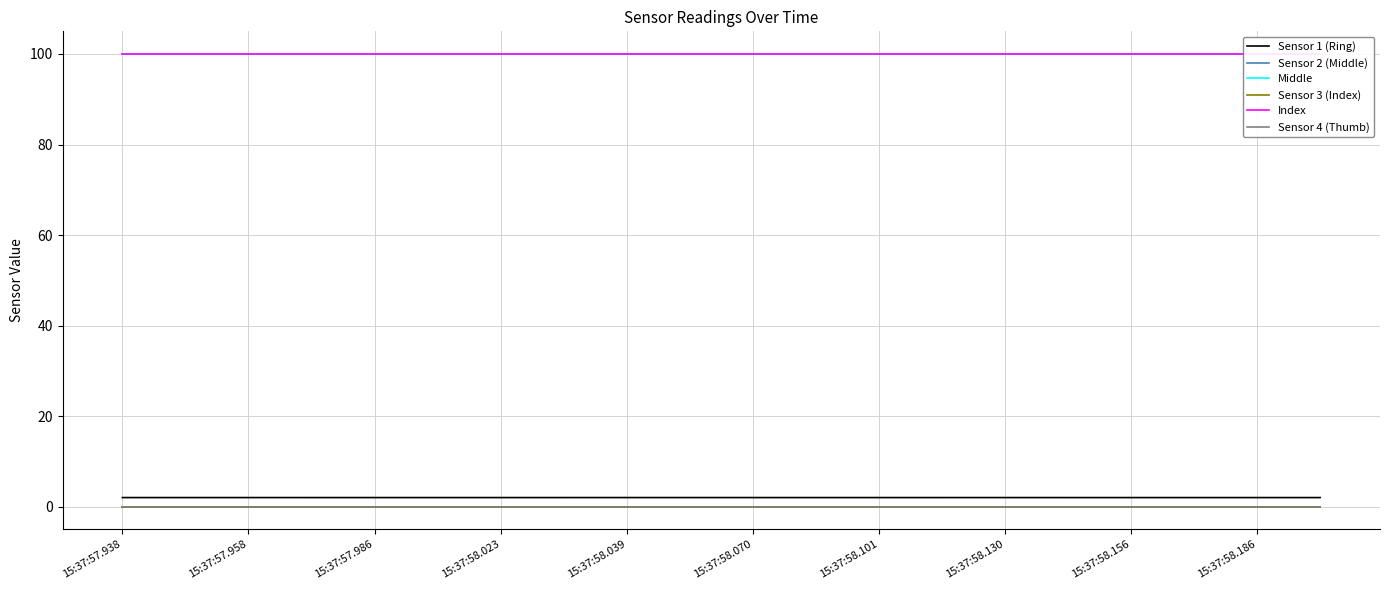

Where is Sensor 2 (Middle) nearest to the value 0?

15:37:57.938